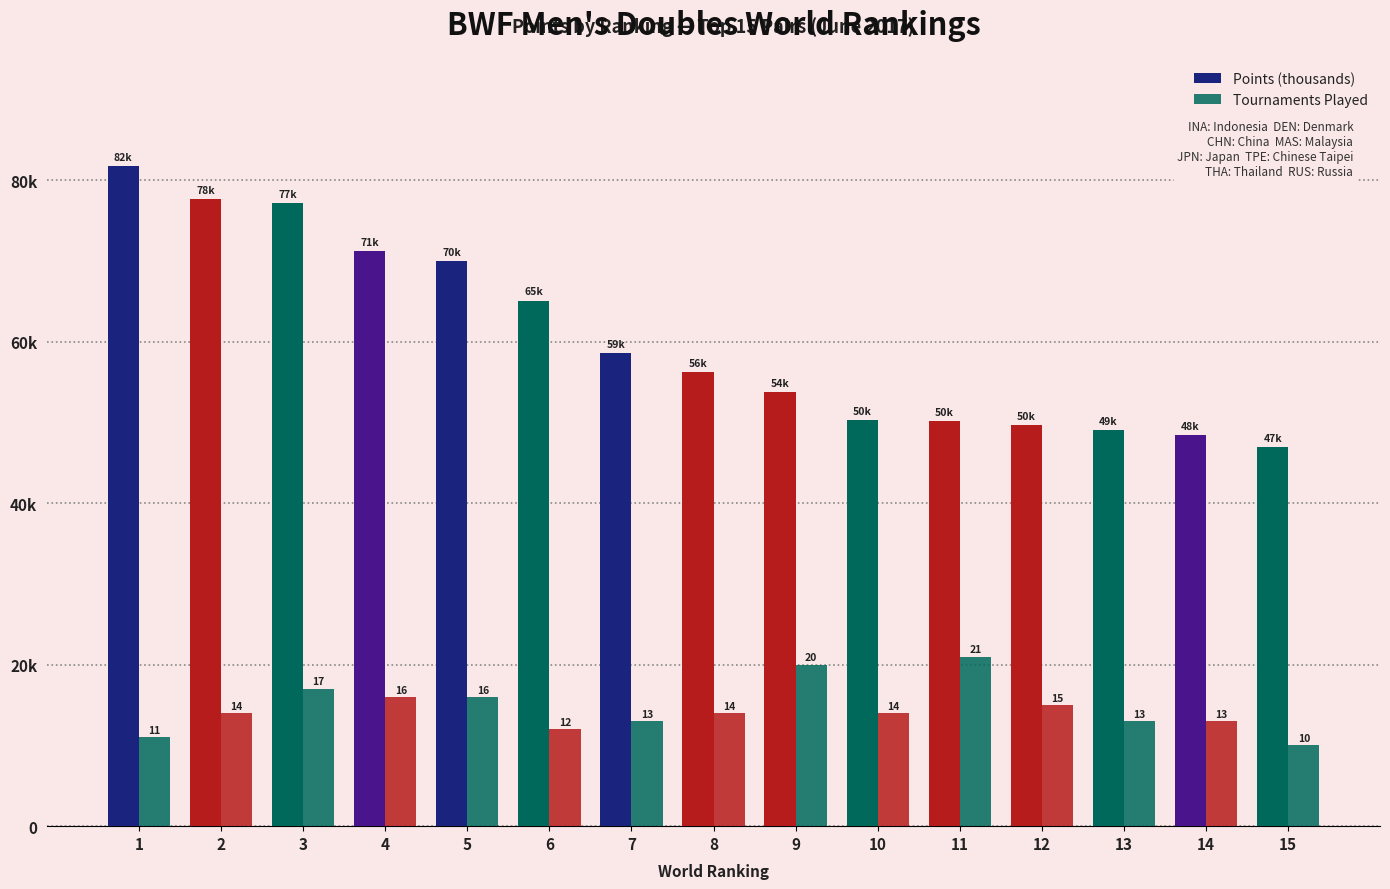

Which category has the lowest value in the Tournaments Played series?

15